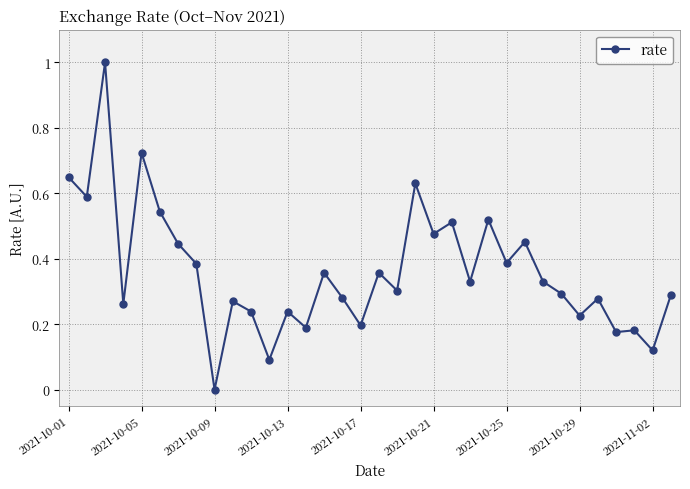

What is the difference between the maximum and minimum values?

1.0